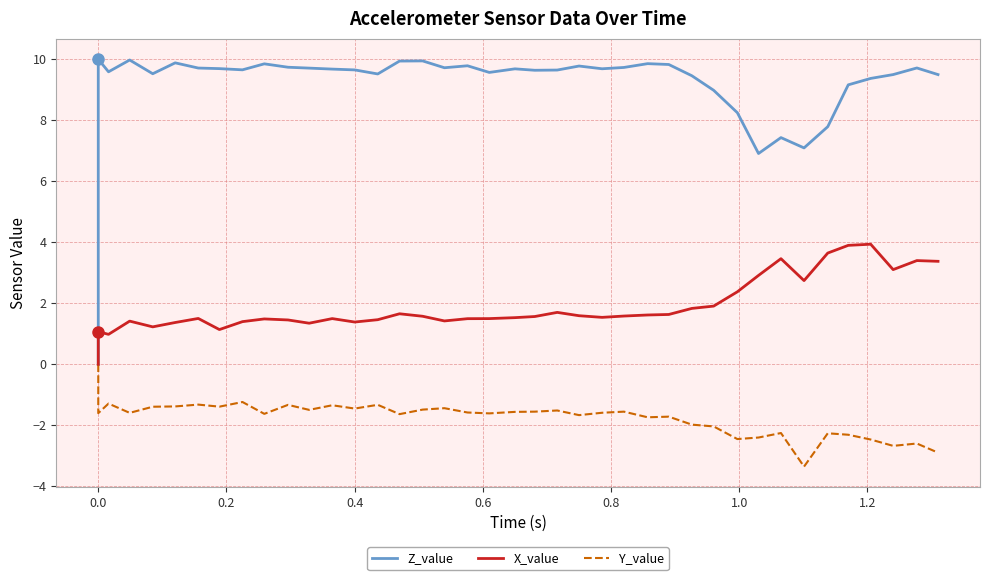

What is the maximum value shown in the chart?

10.0